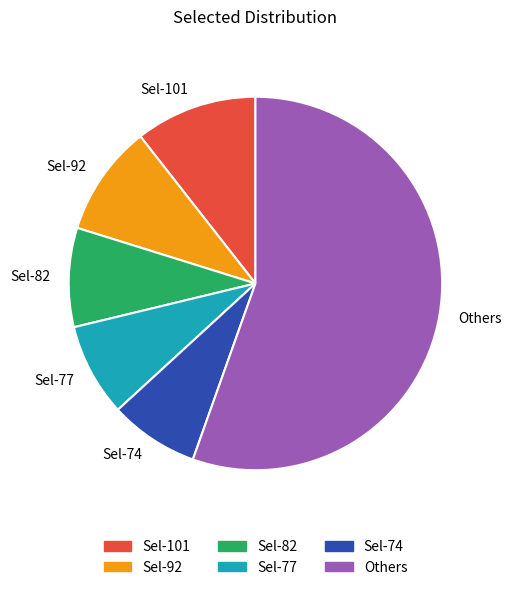

What is the largest slice in the pie chart?

Others